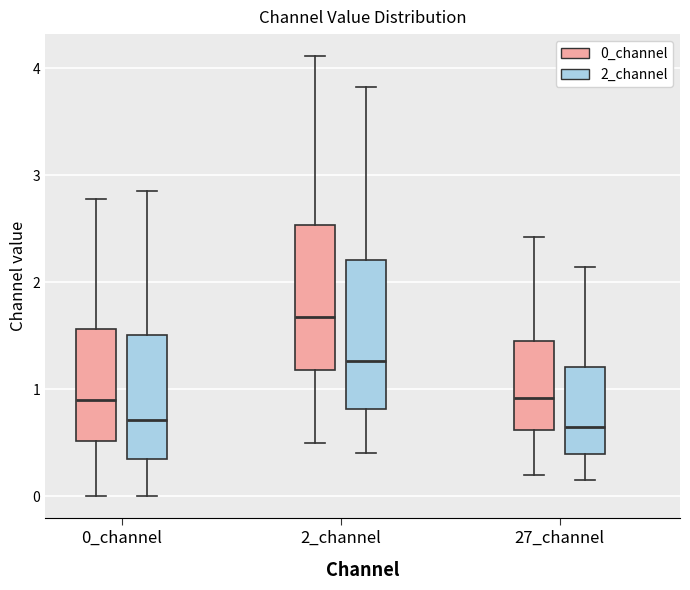

Where does the median line of the box for 27_channel (2_channel) sit on the y-axis? The values are not printed on the chart, so give them approximately, as read against the axis.

0.7